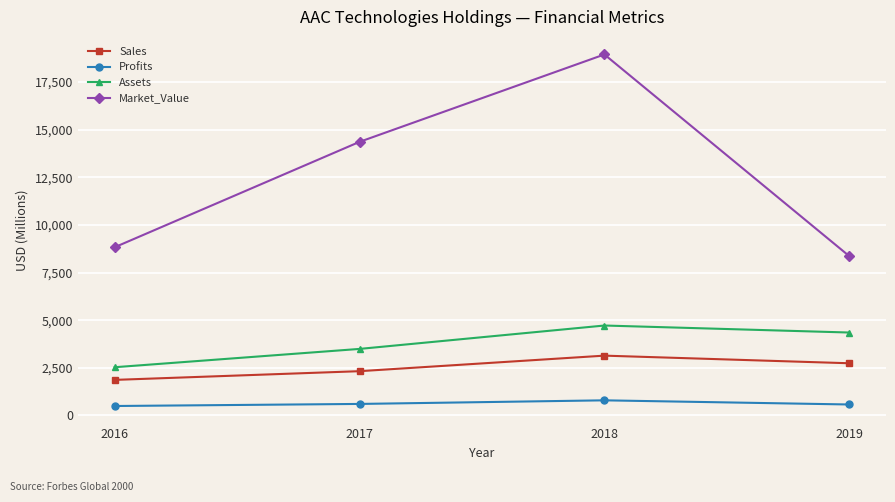

At which label is Market_Value closest to 13653?

2017